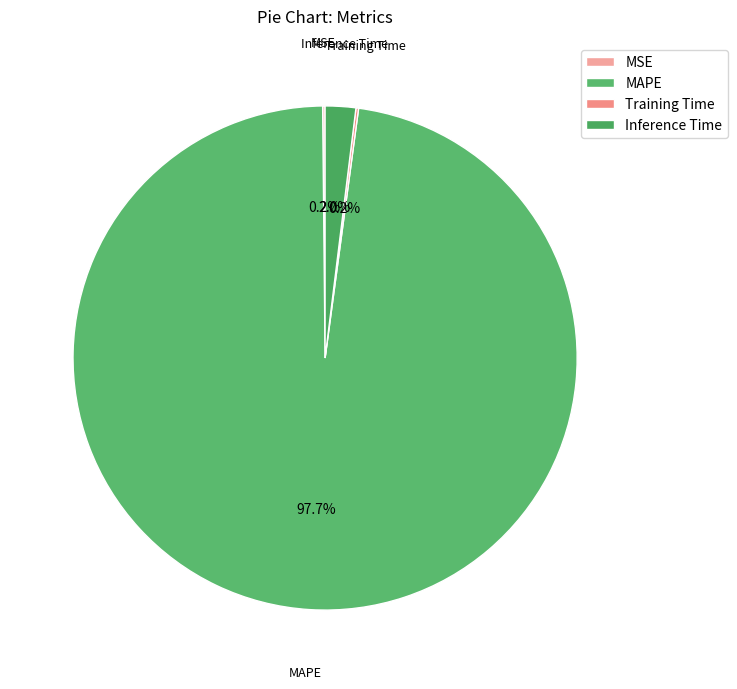

Is there any slice that represents more than half of the pie?

Yes